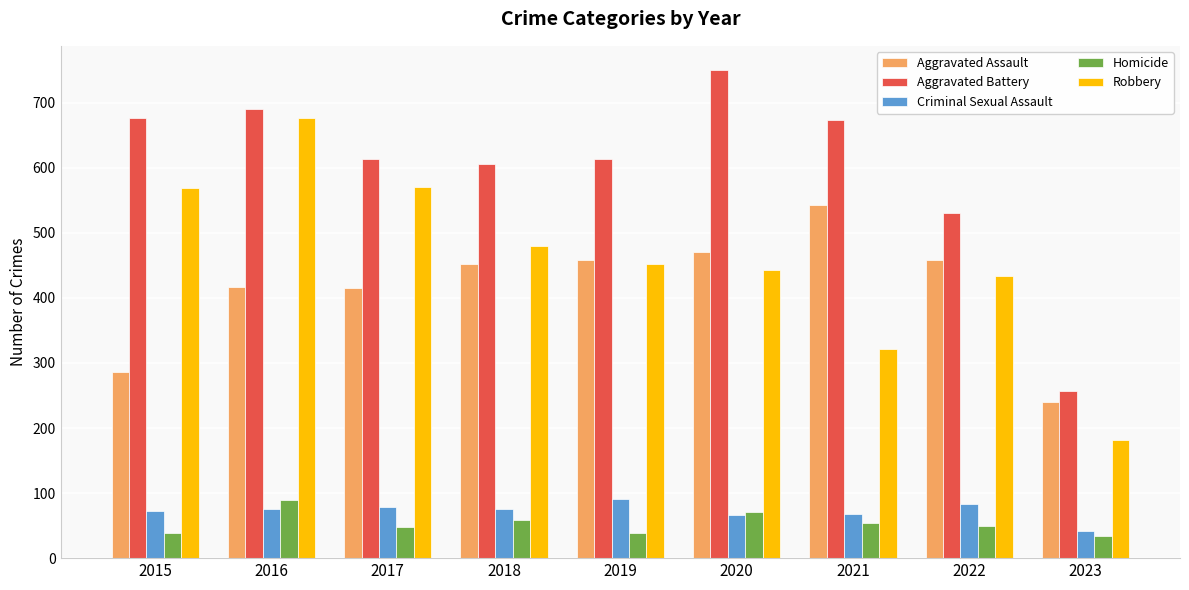

What is the spread (max minus min) of values at 2019?

575